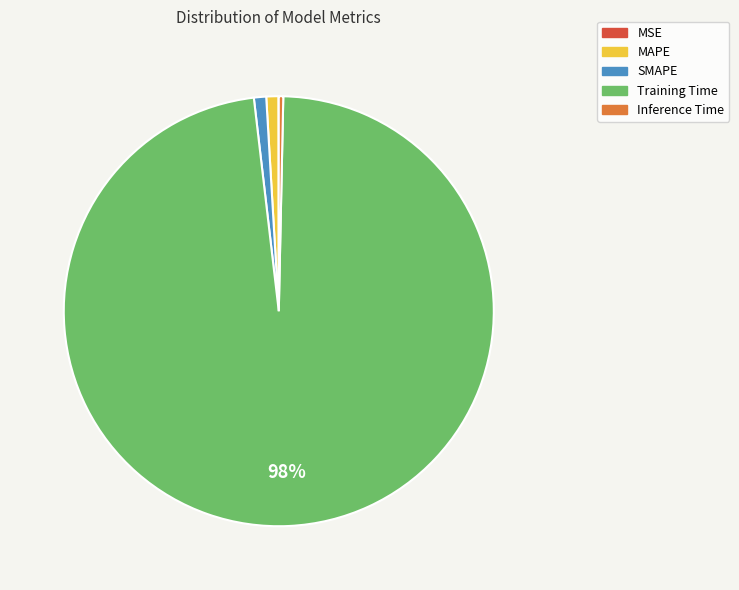

Is there a majority slice in this chart?

Yes